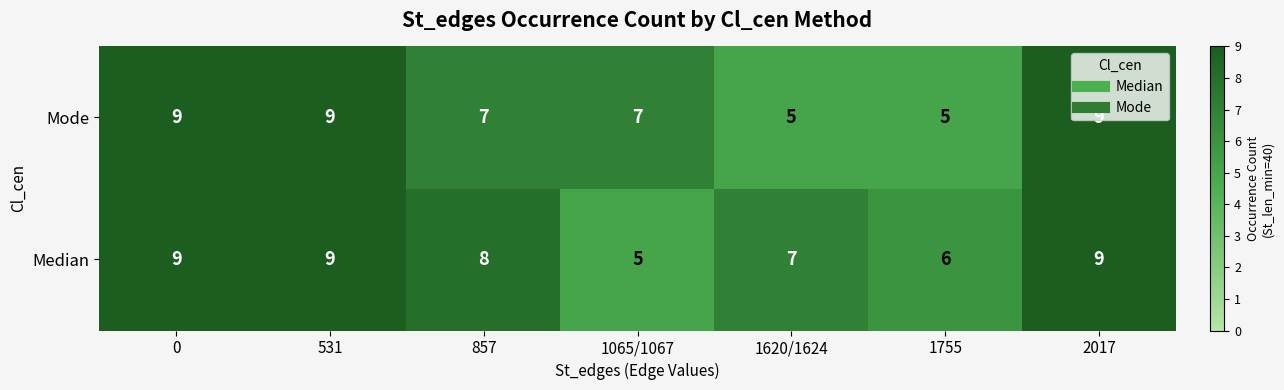

How many Median values are between 6 and 9?

6